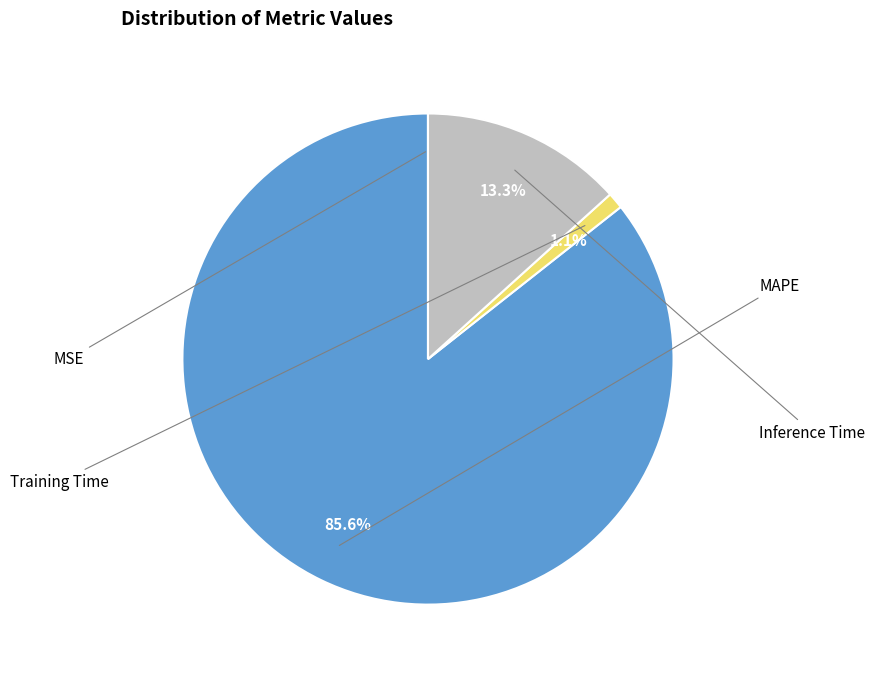

Is there a majority slice in this chart?

Yes